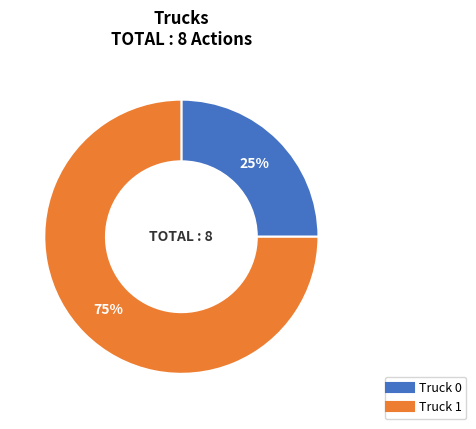

What percentage is the Truck 0 slice, to the nearest percent?

25%